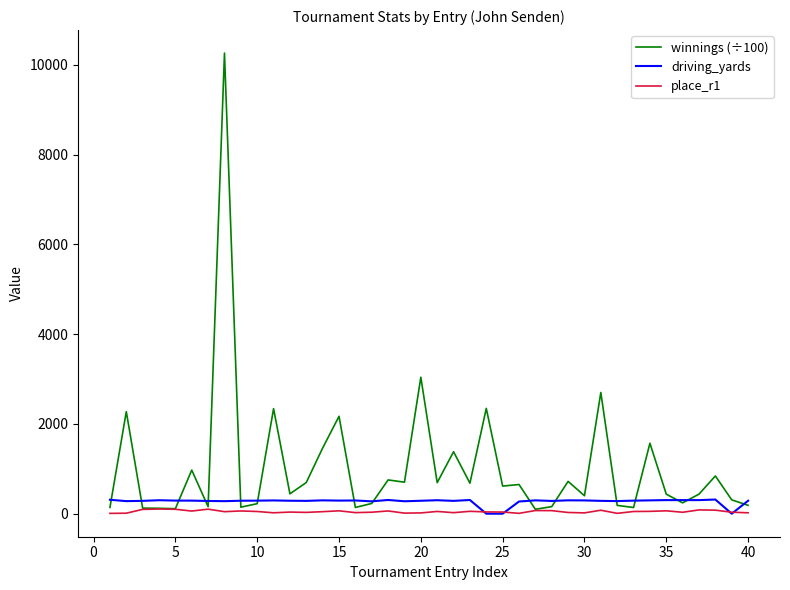

Rank the series by their maximum value, from highest to lowest.

winnings (÷100), driving_yards, place_r1